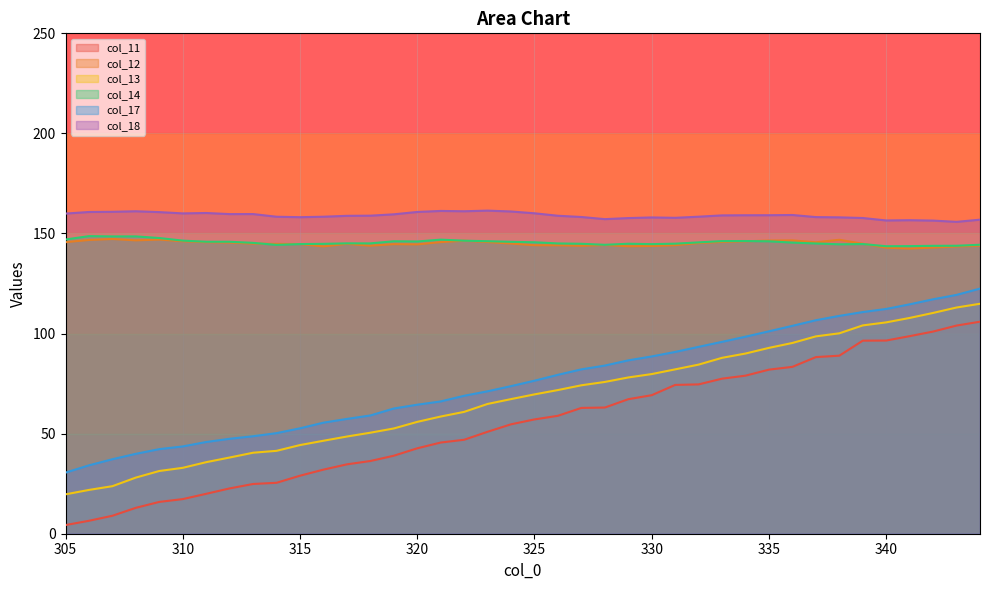

Does the chart display data point markers on the line(s)?

No